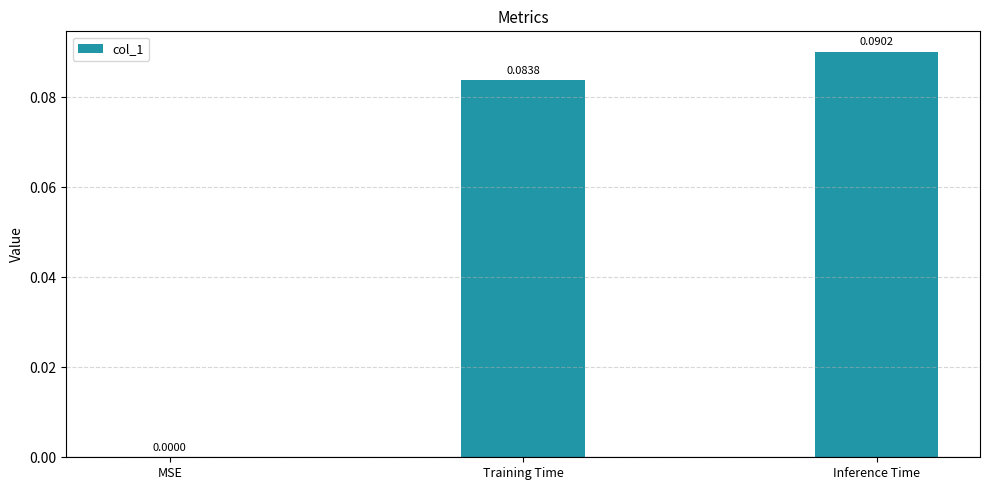

What is the sum of all values?

0.2